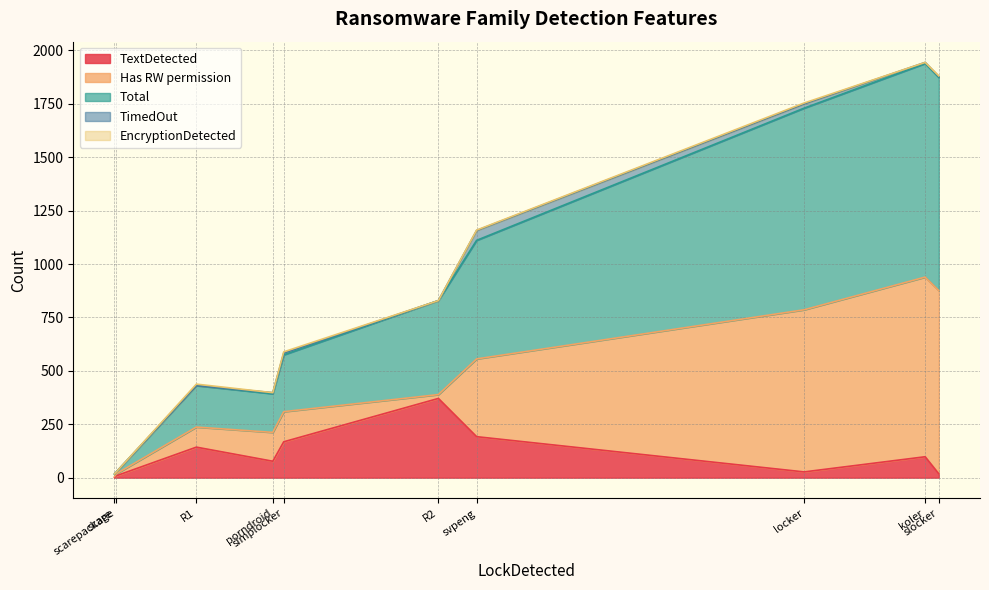

At how many categories does at least one series exceed 935?

3